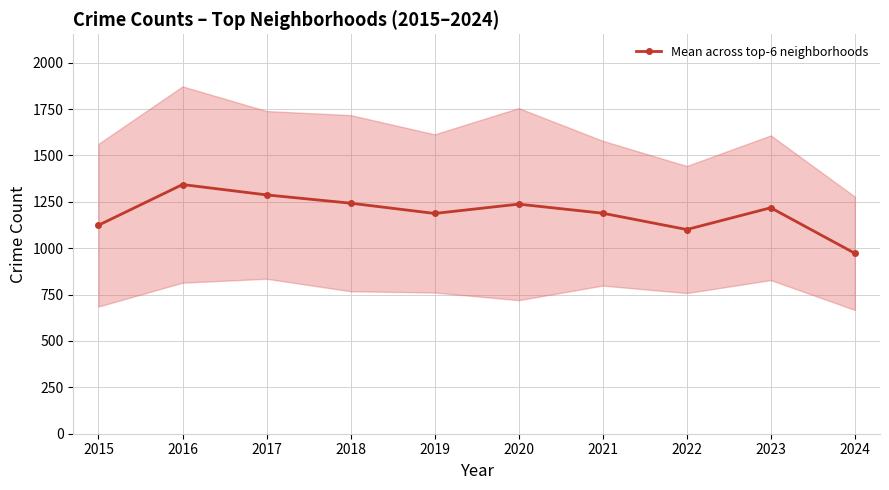

At which label is the value closest to 1157?

2019